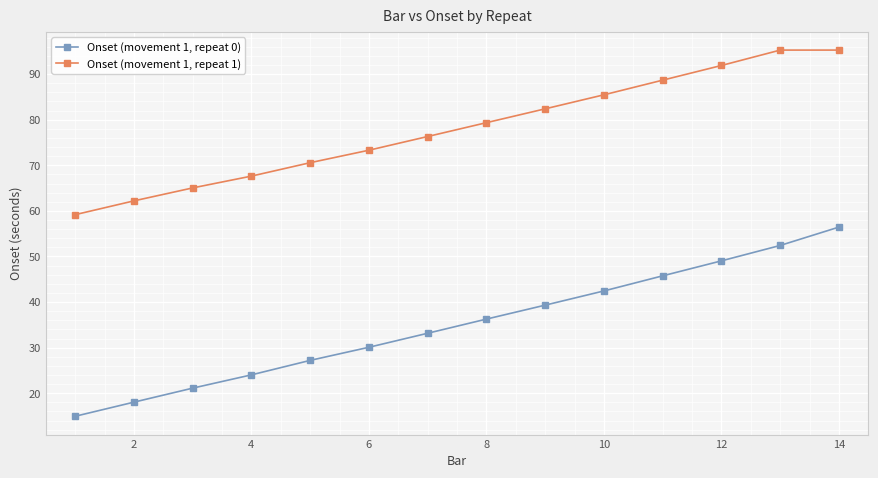

At how many categories does at least one series exceed 20?

14